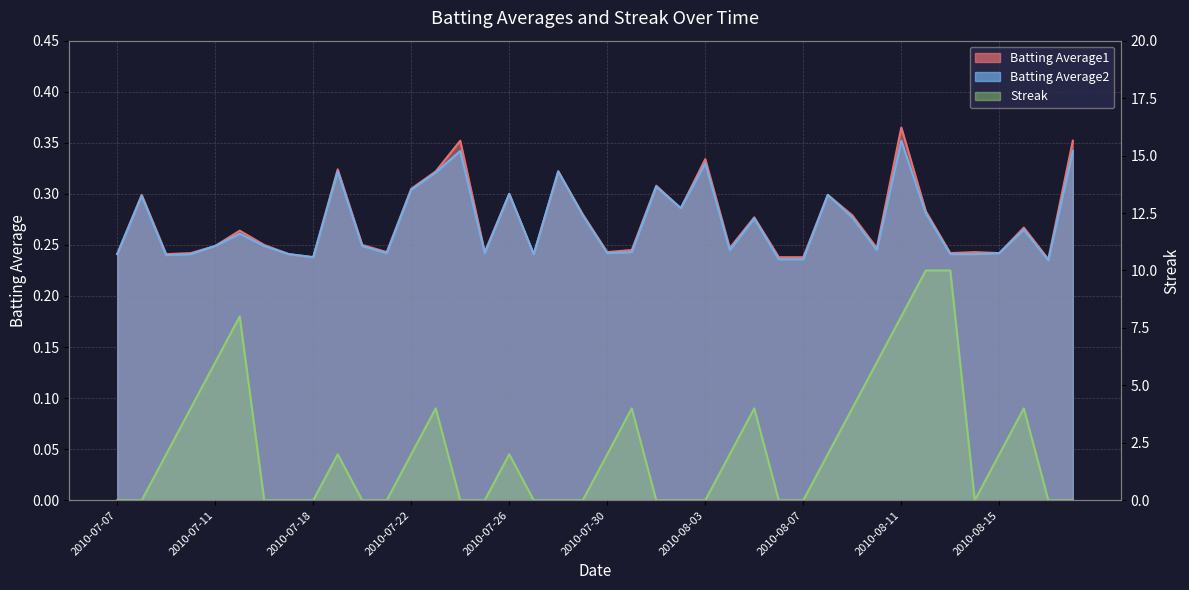

What is the average value of the Batting Average2 series?

0.3